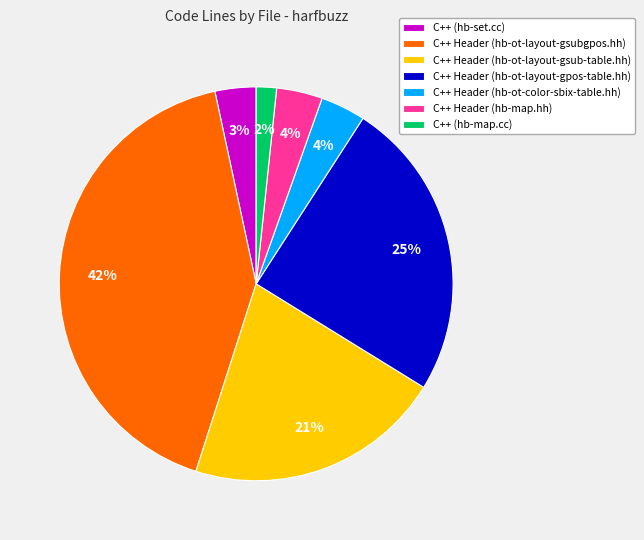

Between C++ Header (hb-ot-layout-gpos-table.hh) and C++ Header (hb-ot-layout-gsub-table.hh), which is larger?

C++ Header (hb-ot-layout-gpos-table.hh)